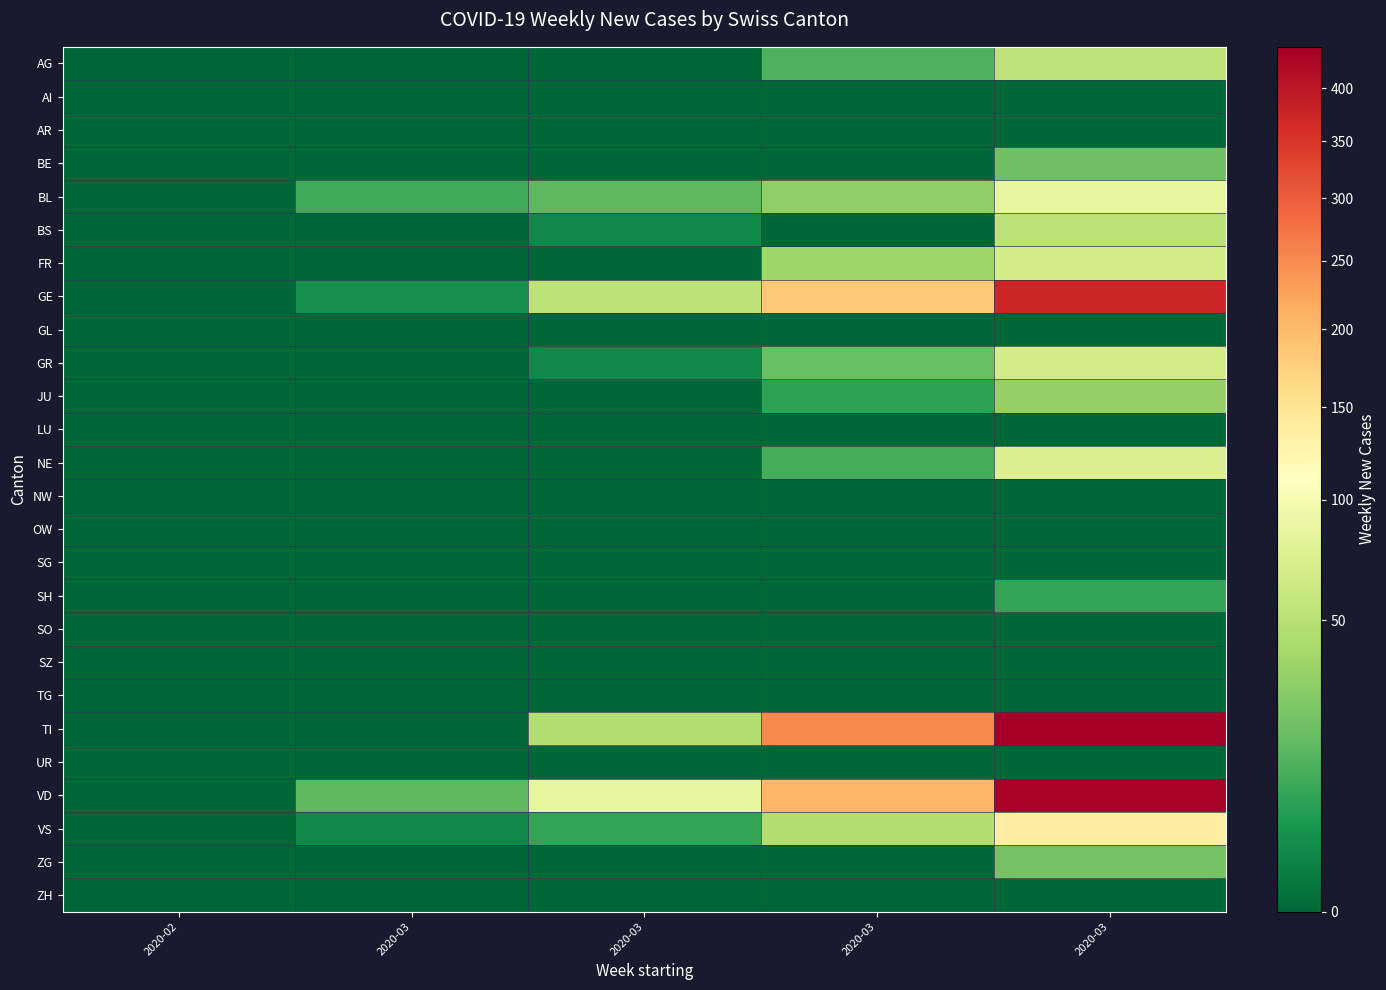

What is the spread (max minus min) of values at 2020-03?

16